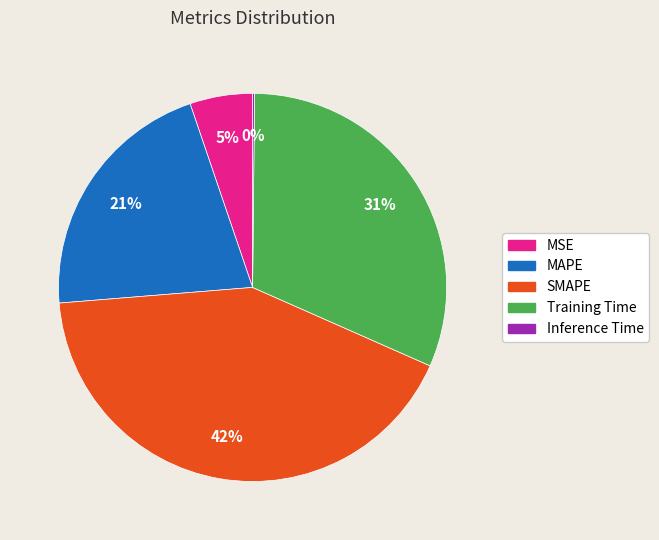

Is there any slice that represents more than half of the pie?

No